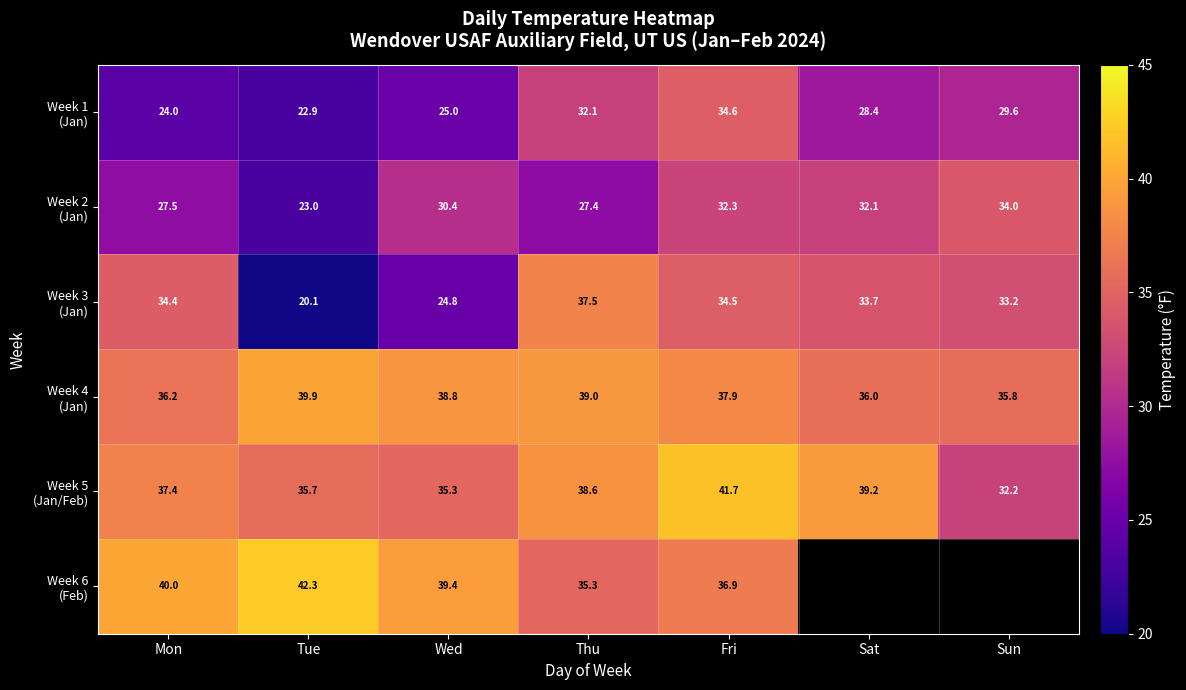

What is the total value across all series at Tue?

183.9